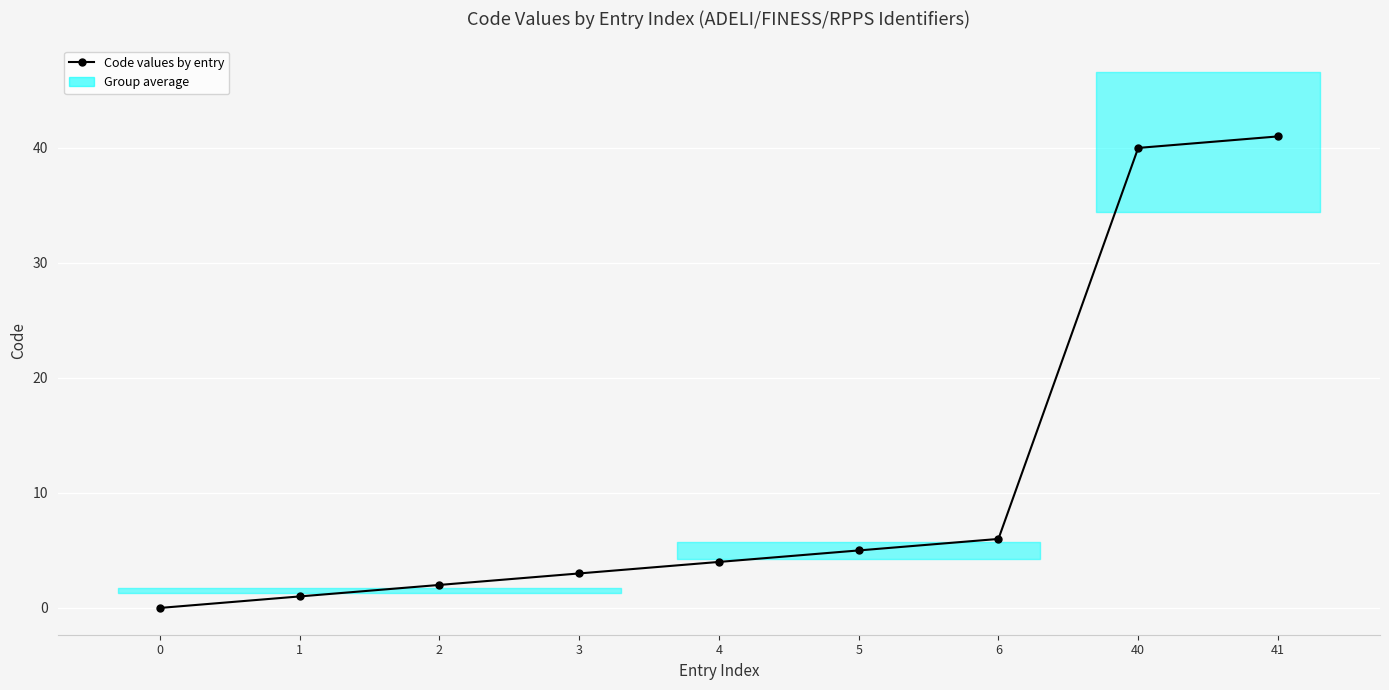

What is the difference between the second highest and minimum values?

40